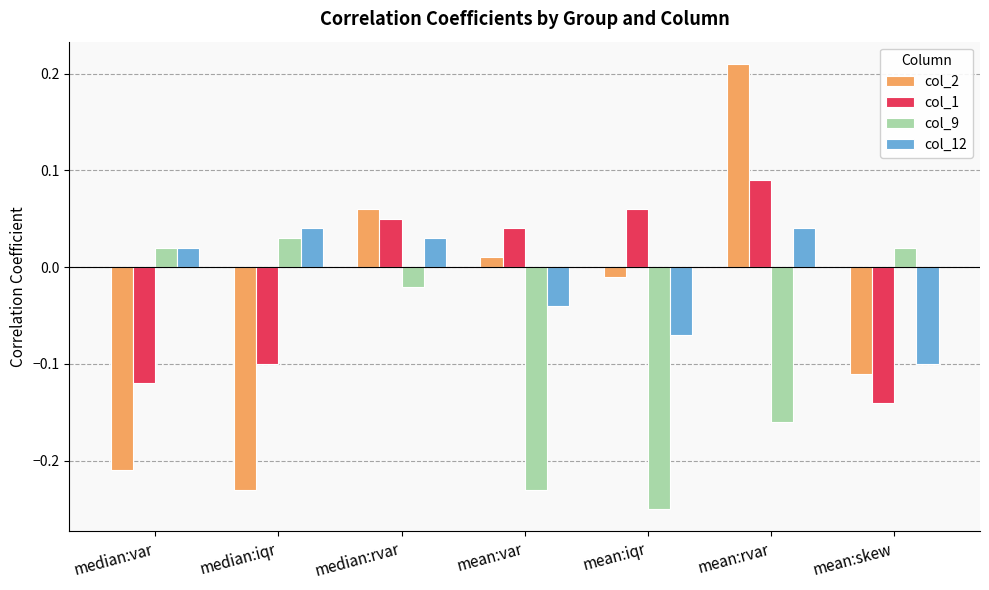

At which category is the sum across all series the highest?

mean:rvar